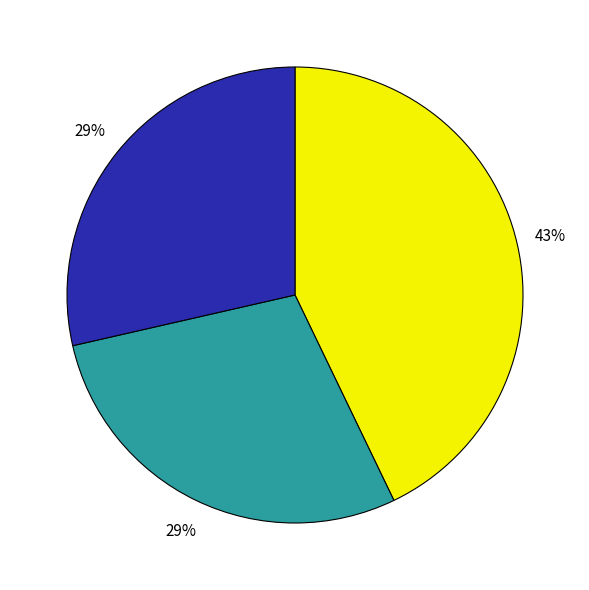

Is there a majority slice in this chart?

No